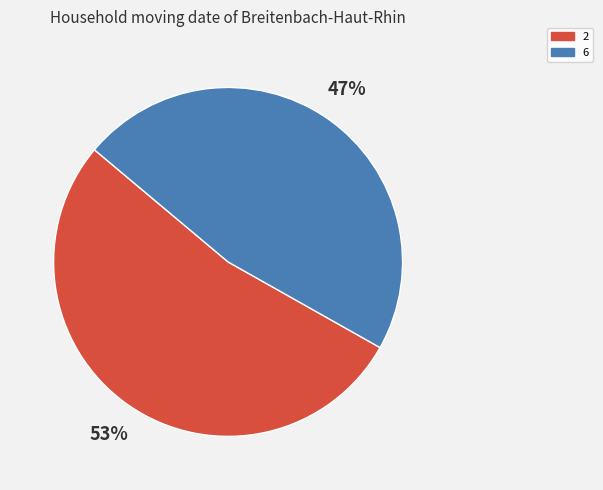

Do 6 and 2 together represent more than half of the pie?

Yes